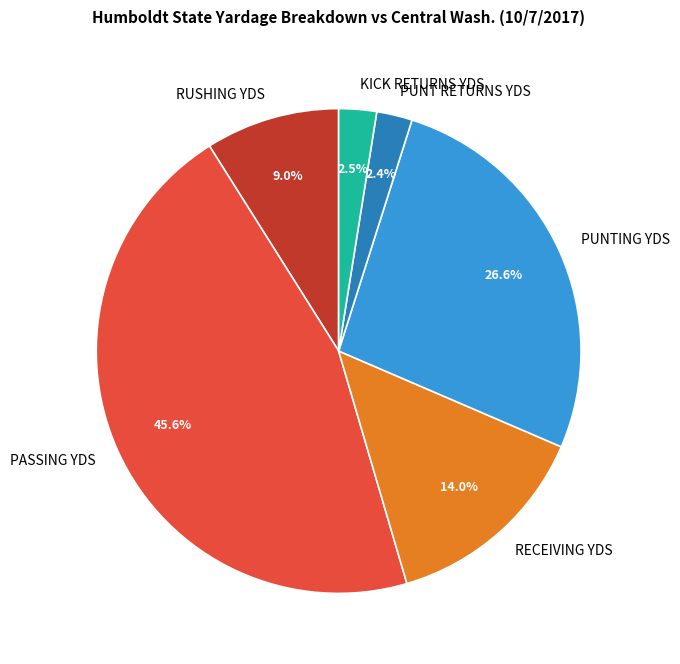

To the nearest percent, what portion does RUSHING YDS represent?

9%